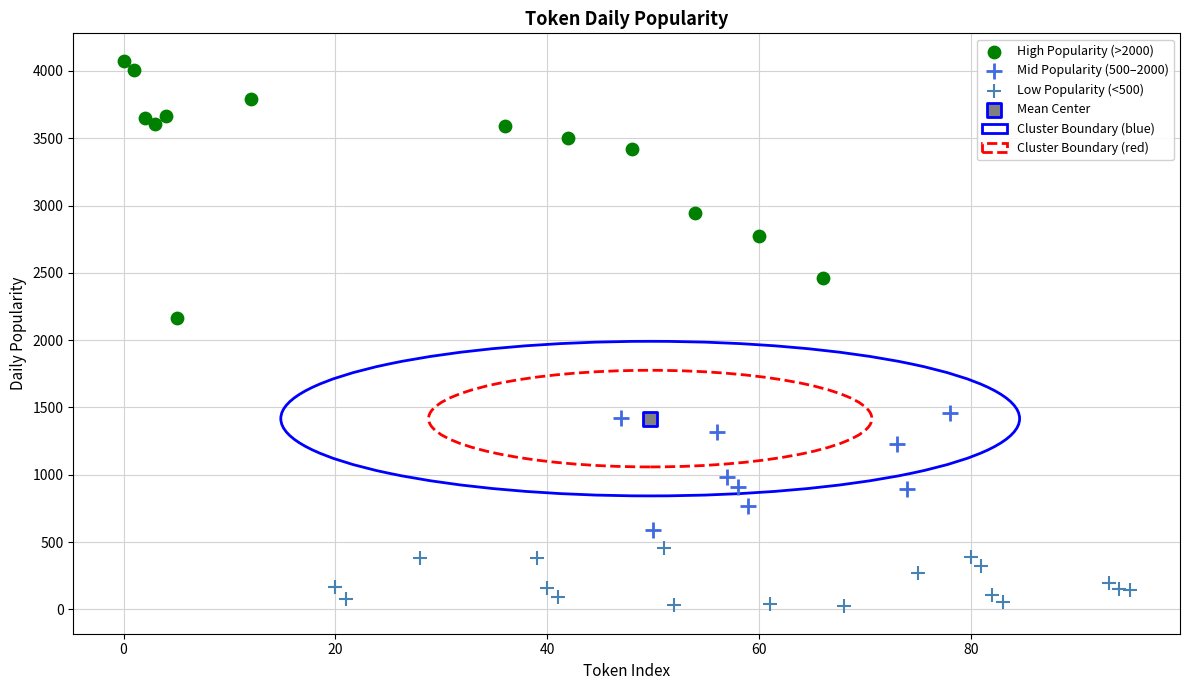

Which series reaches the minimum Y coordinate?

Low Popularity (<500)